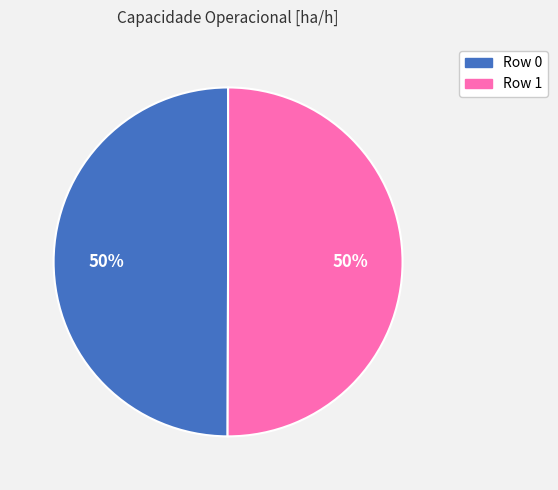

To the nearest percent, what is the average slice percentage?

50%